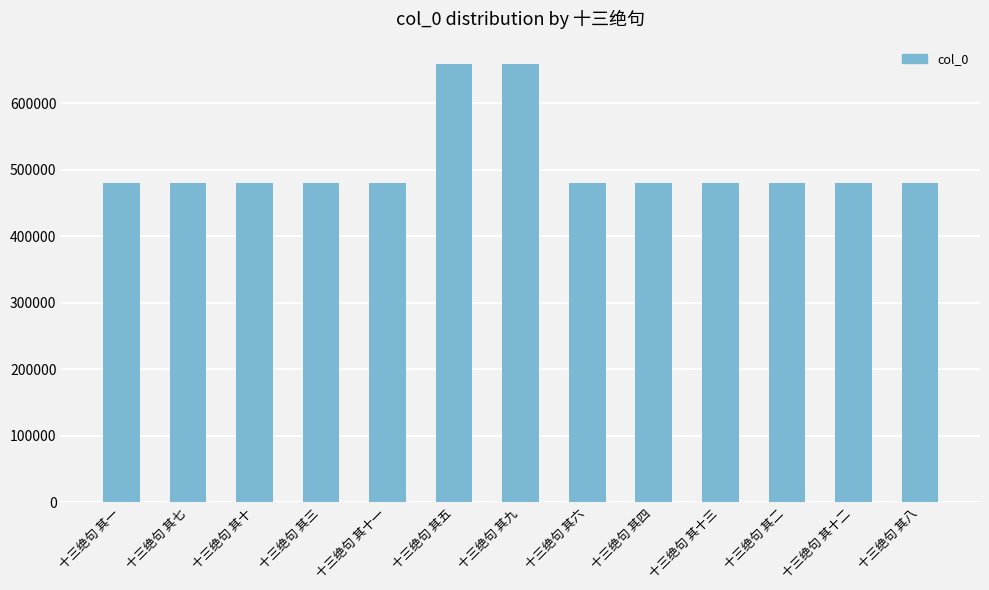

What is the minimum value shown in the chart?

479170